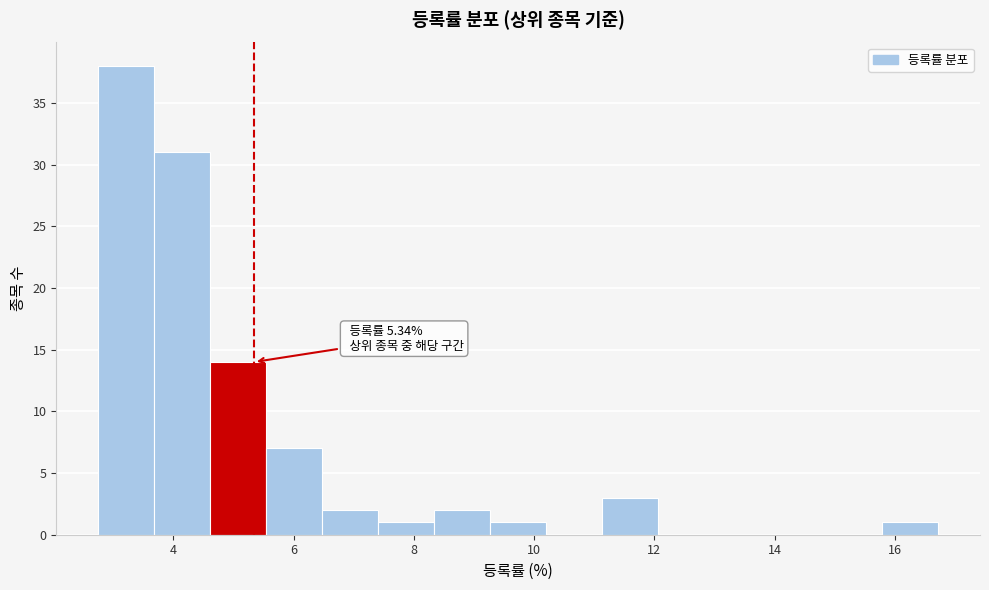

Over which range of the x-axis is the bar tallest?

2.8 to 3.6